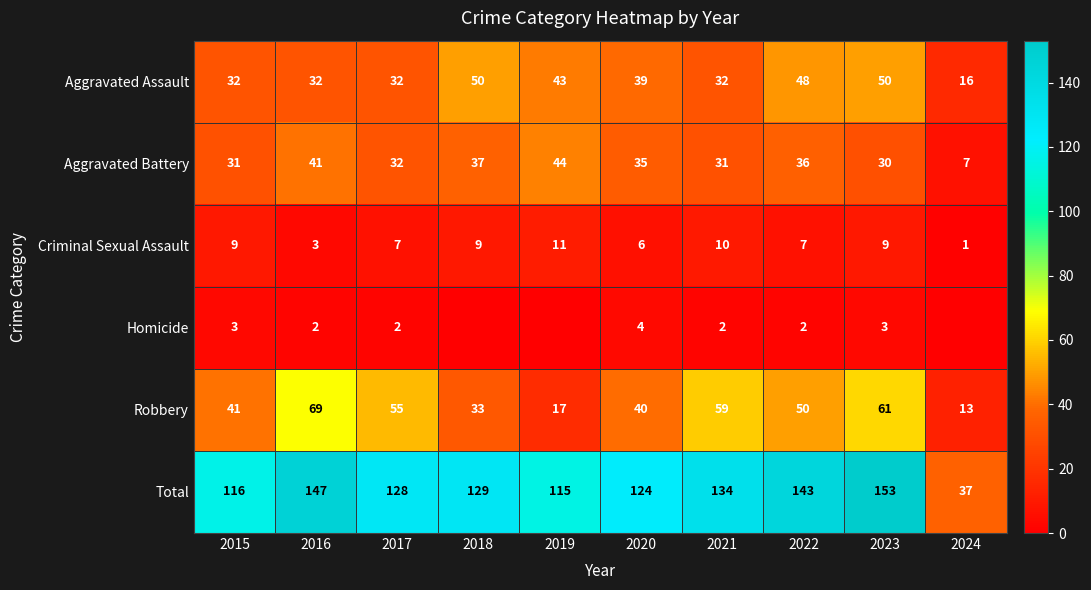

What is the spread (max minus min) of values at 2023?

150